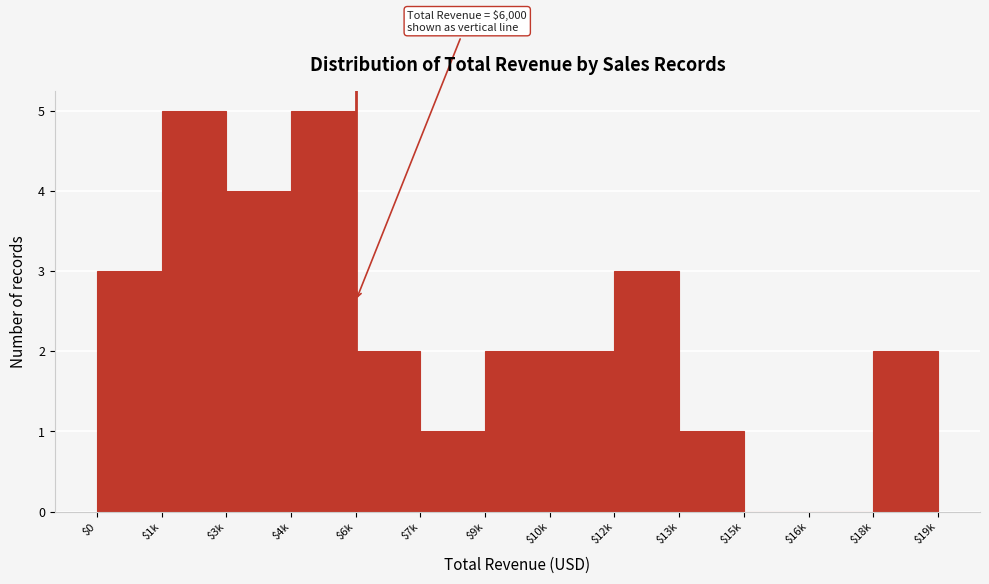

What is the greatest value displayed?

5